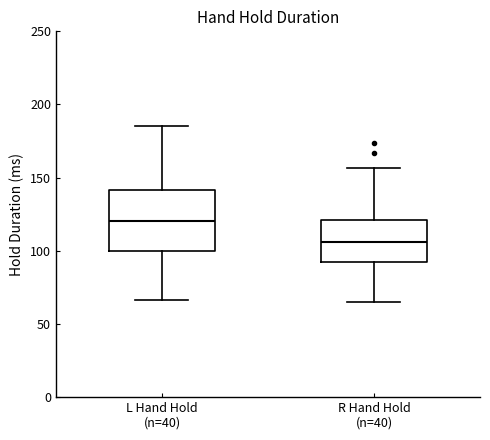

Reading left to right, read every box against the y-axis: the position of its median line, the range the box covers, and the ends of its whiskers. The values are not printed on the chart, so give them approximately, as read against the axis.

L Hand Hold (n=40): median 120, box 100 to 140, whiskers 65 to 185
R Hand Hold (n=40): median 105, box 95 to 120, whiskers 65 to 155